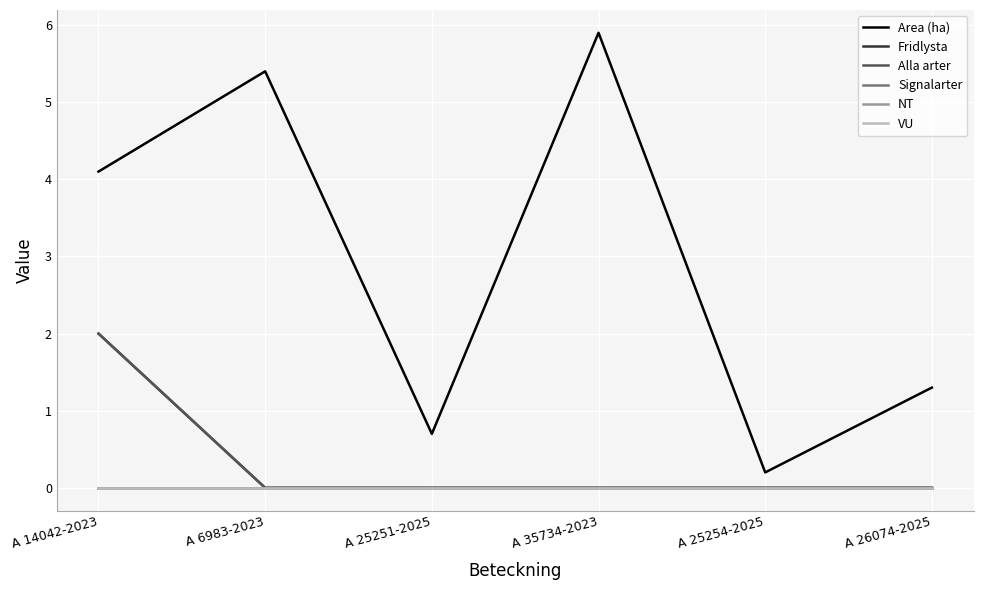

Does the chart display data point markers on the line(s)?

No